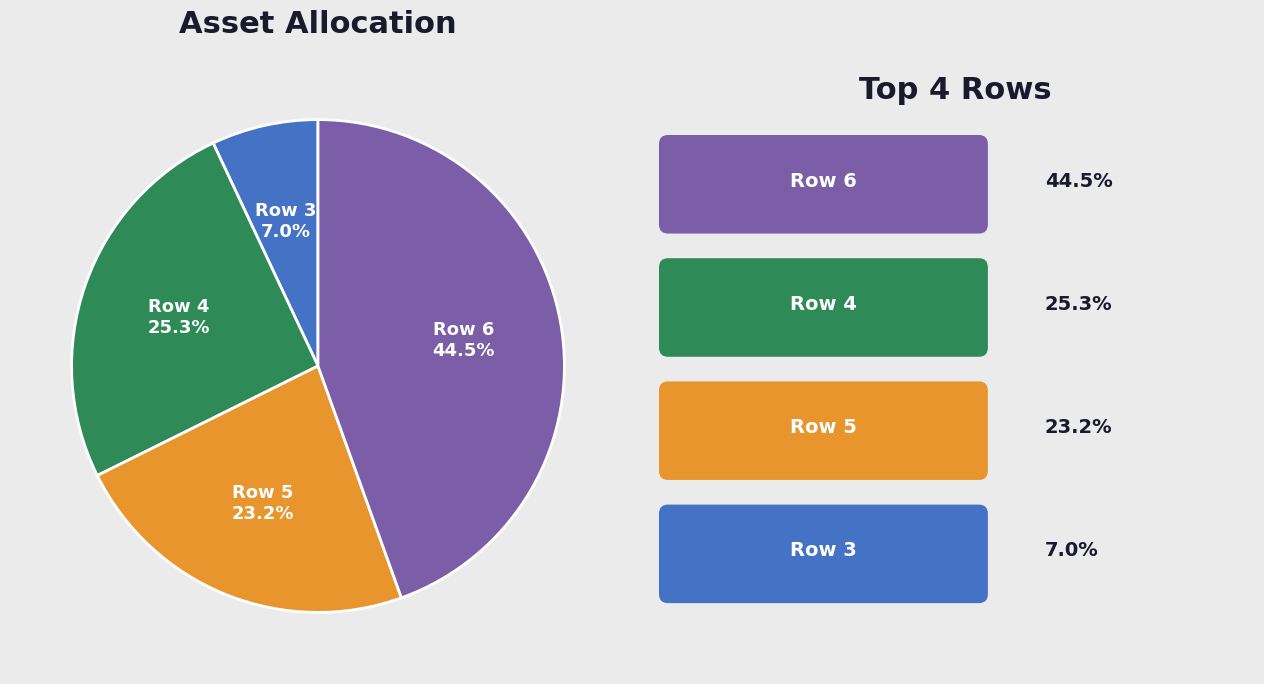

How many slices are in this pie chart?

4